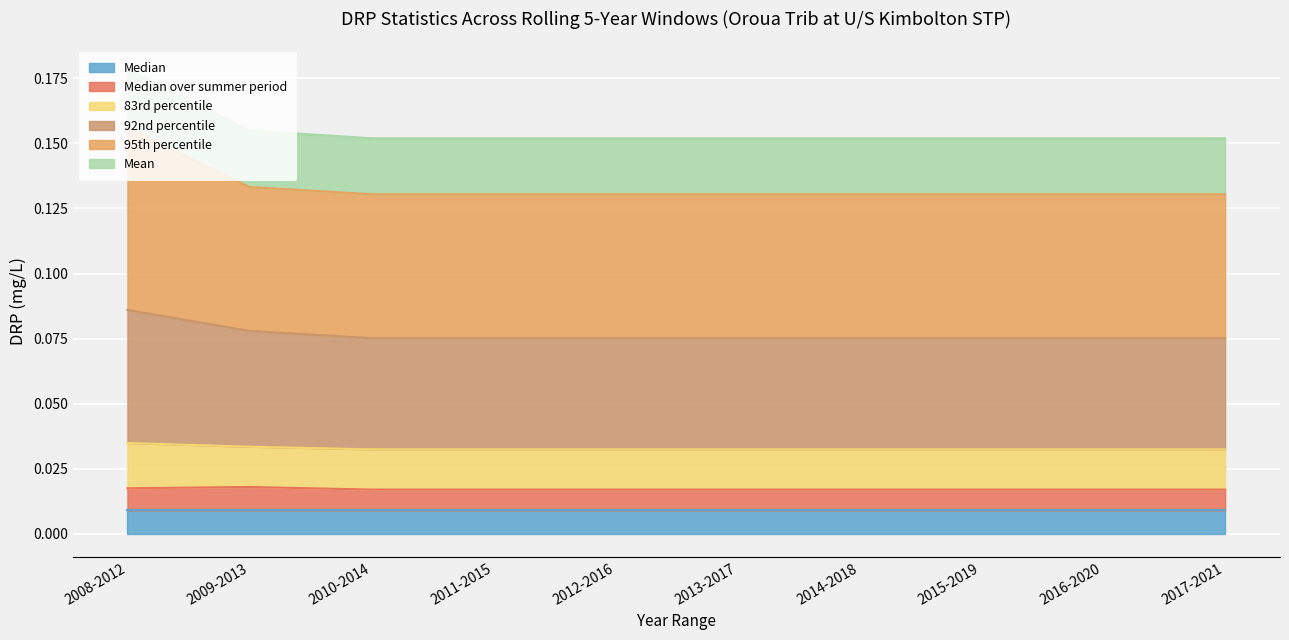

At which category is the sum across all series the highest?

2008-2012